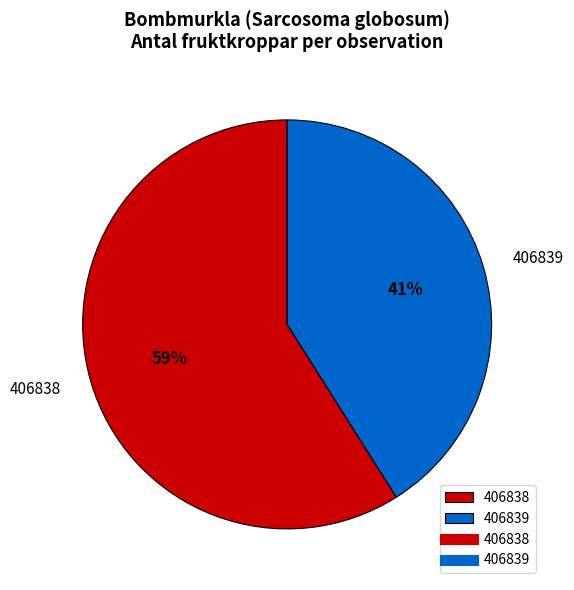

To the nearest percent, what percentage of the pie is 406838?

59%